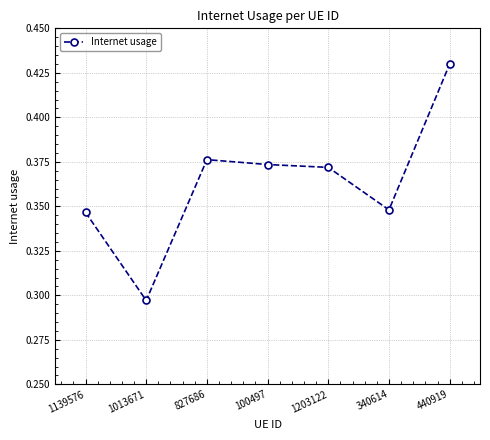

What is the difference between the maximum and minimum values?

0.1